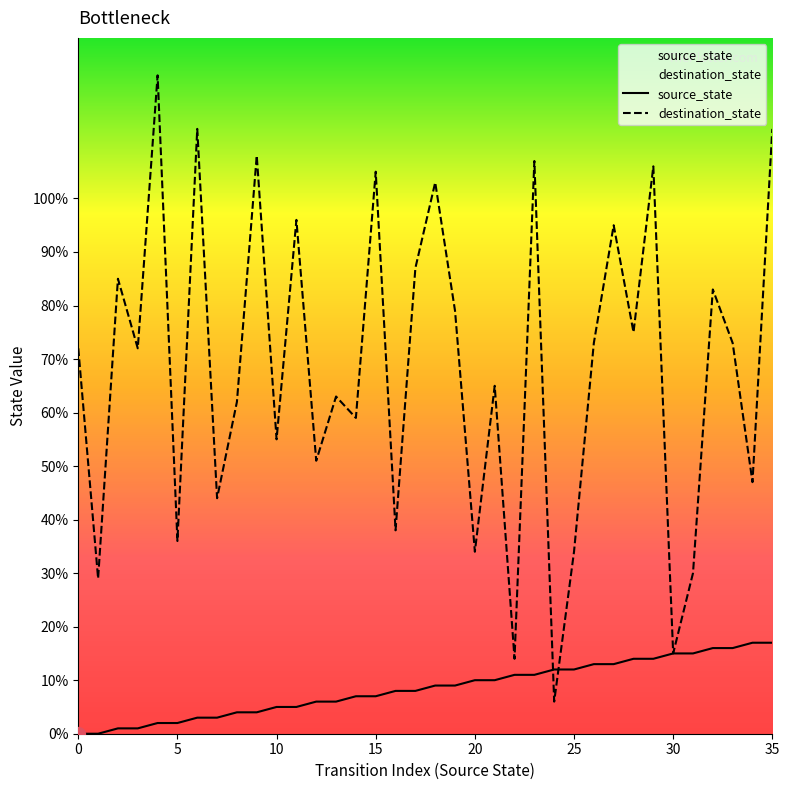

Which series has the widest spread of values?

destination_state